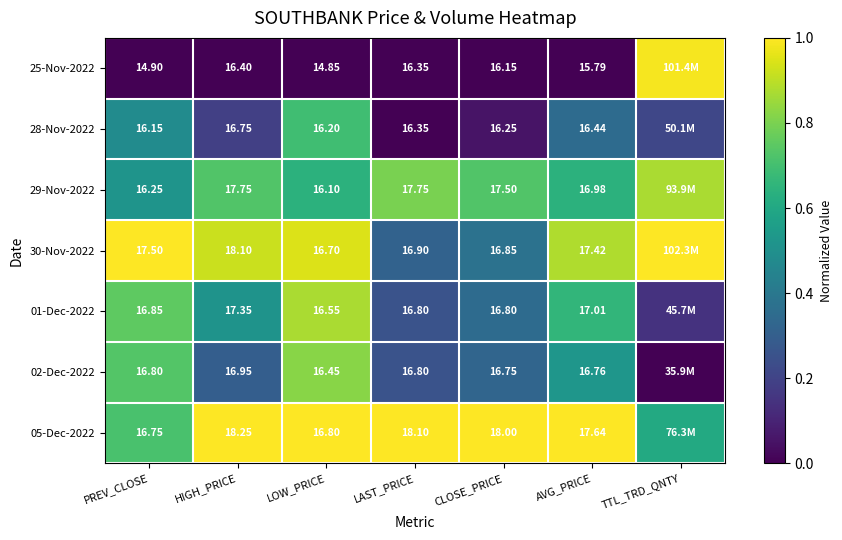

At LAST_PRICE, list the series in order from smallest to largest.

25-Nov-2022, 28-Nov-2022, 01-Dec-2022, 02-Dec-2022, 30-Nov-2022, 29-Nov-2022, 05-Dec-2022